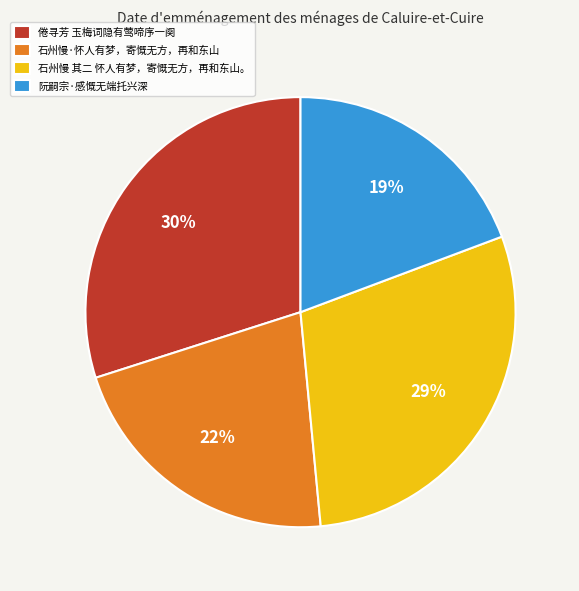

What is the smallest slice in the pie chart?

阮嗣宗·感慨无端托兴深